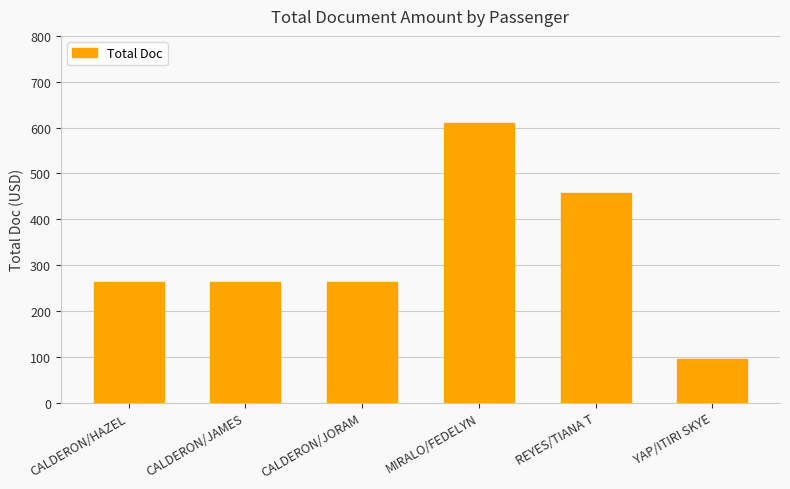

The value at CALDERON/JORAM is 262. True or false?

True